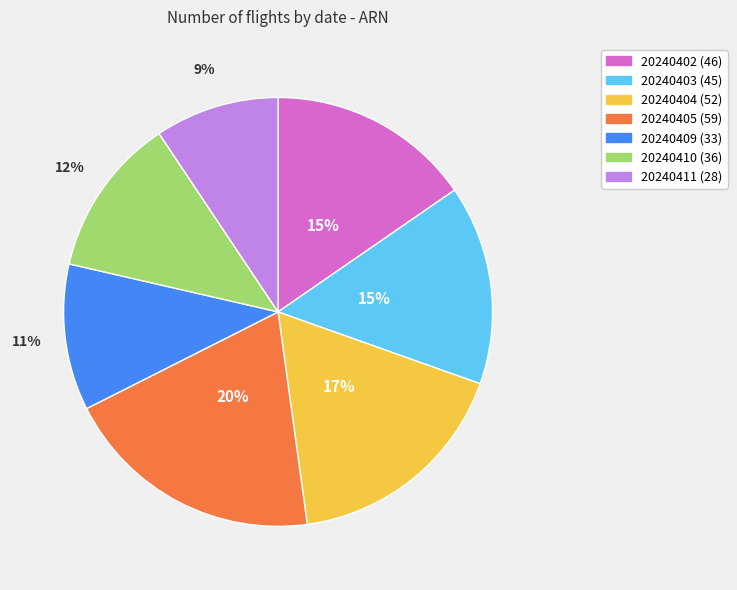

Is it true that 20240409 is 18% of the pie?

False